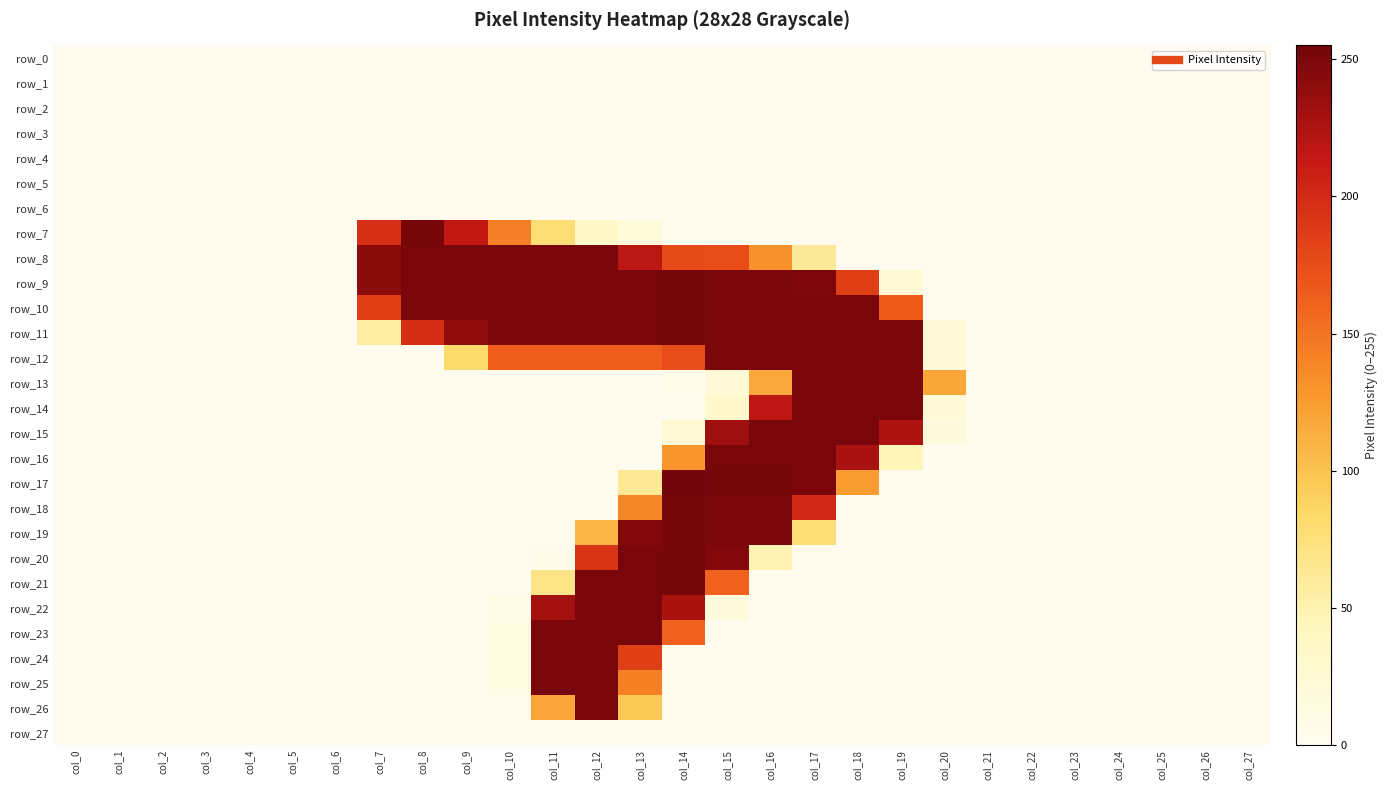

What is the average value of the row_11 series?

108